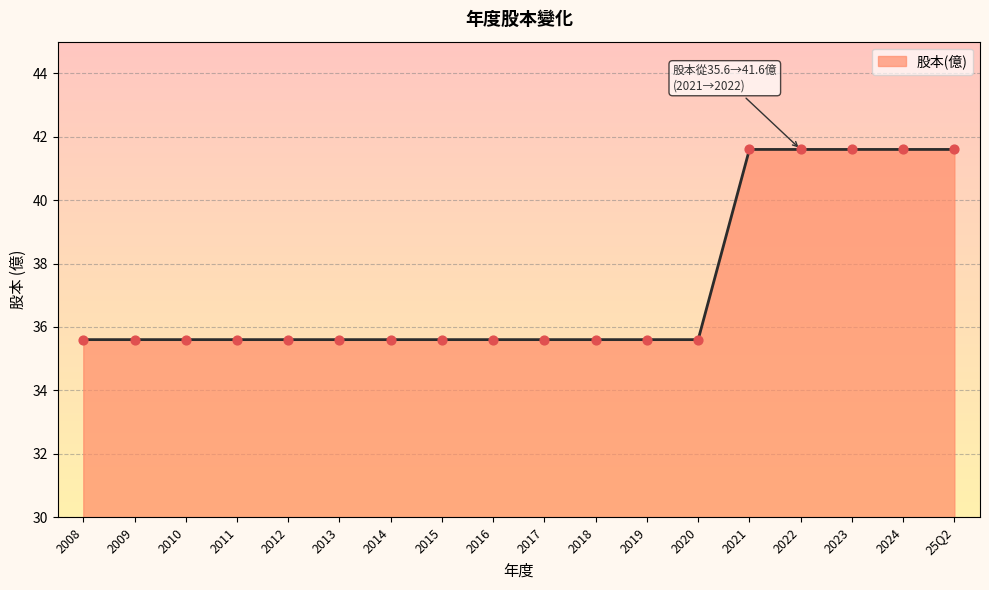

Which has a higher value, 2015 or 2022?

2022